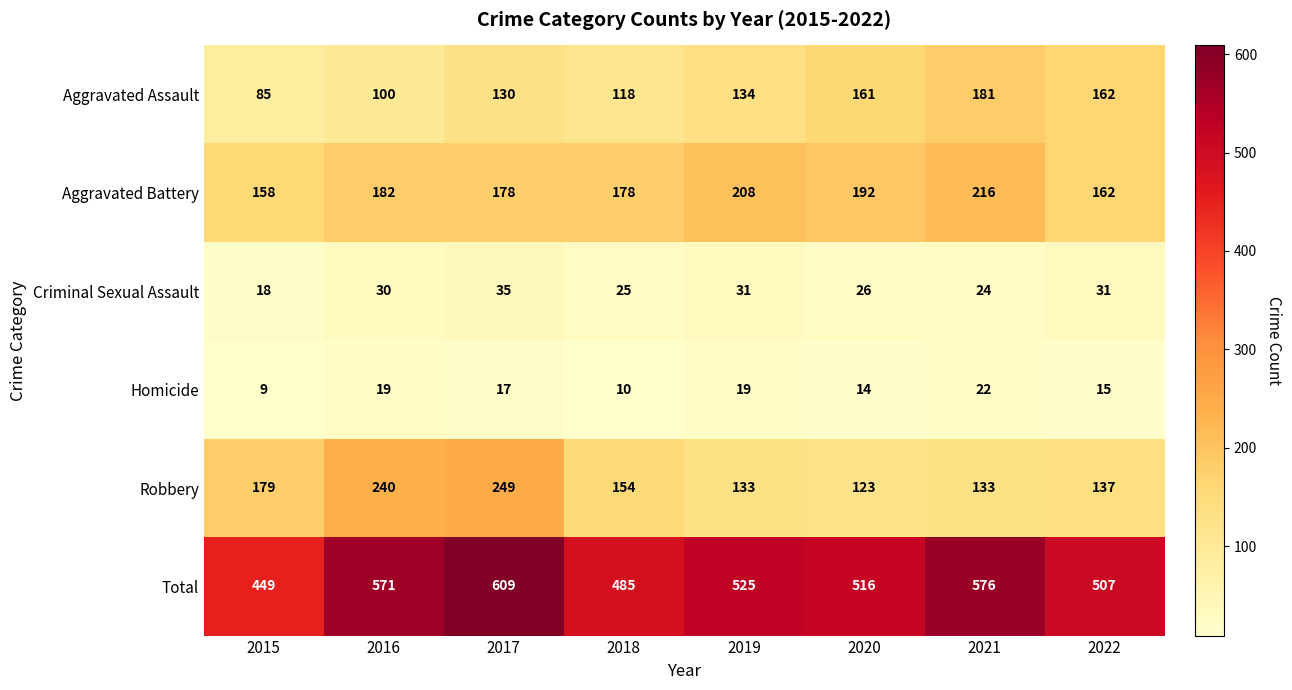

Rank the series by their maximum value, from highest to lowest.

Total, Robbery, Aggravated Battery, Aggravated Assault, Criminal Sexual Assault, Homicide